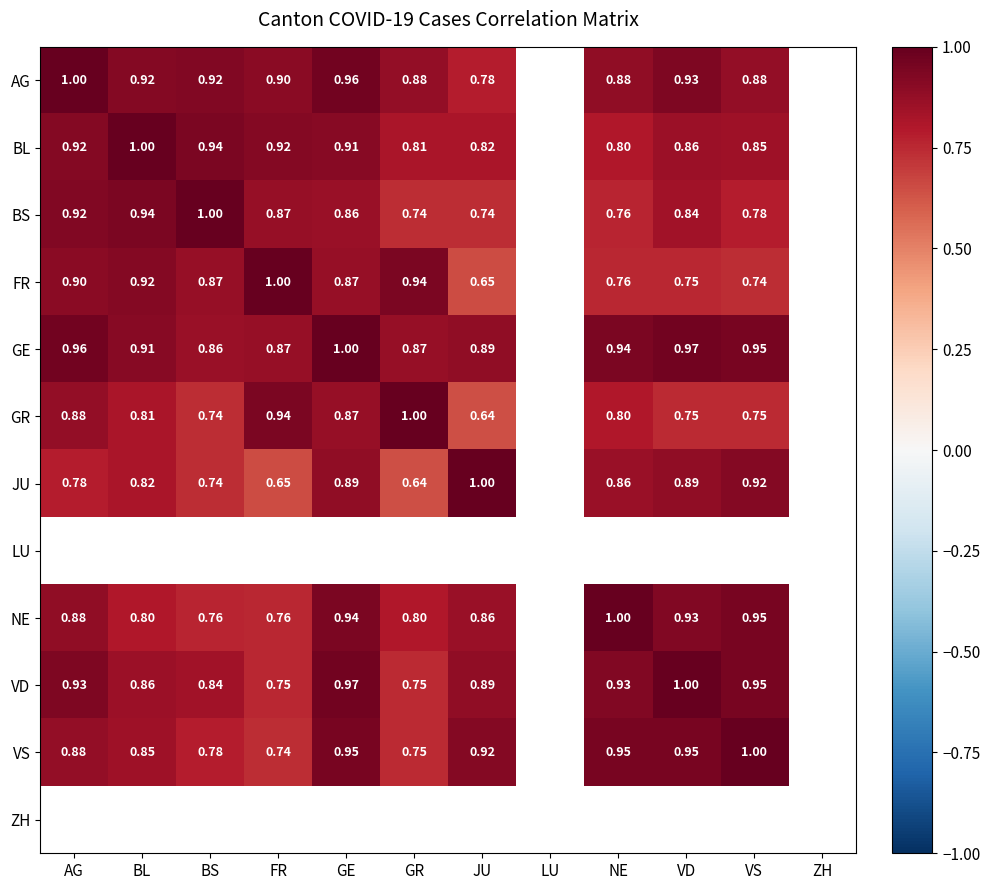

Which has a higher value, JU or BL?

BL